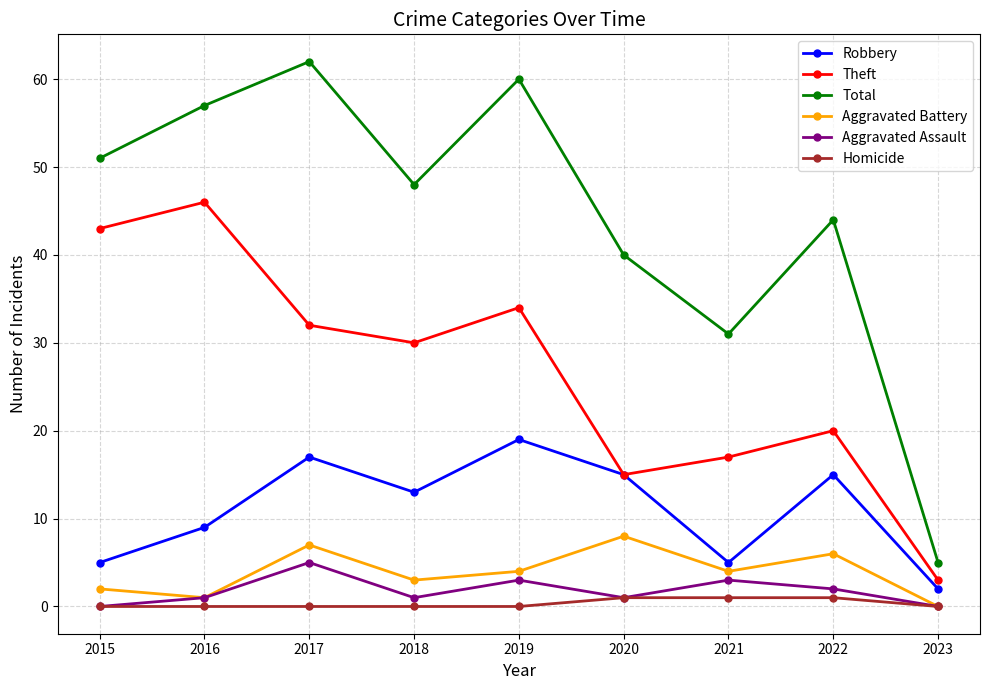

What is the greatest value displayed?

62